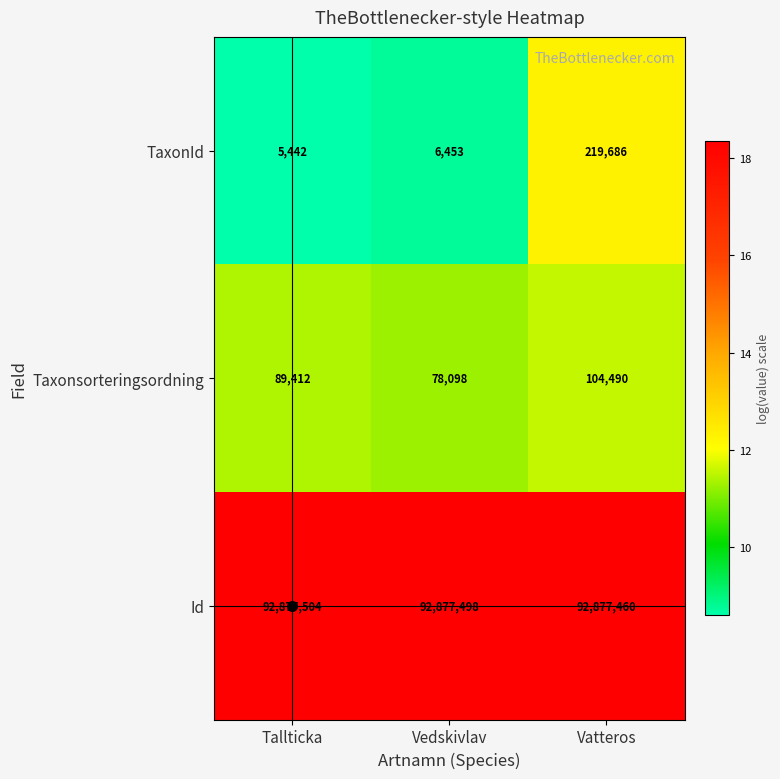

The Taxonsorteringsordning series shows 137293 at Vatteros. True or false?

False